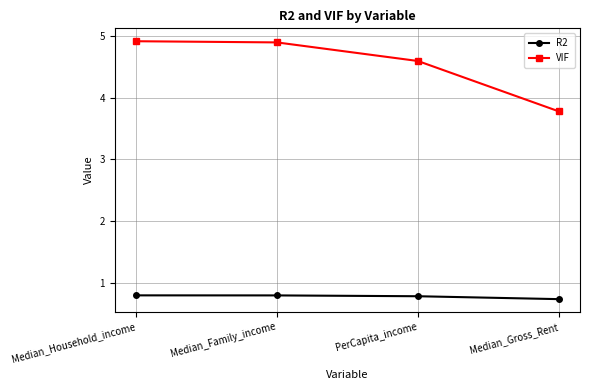

At which category does the chart reach its minimum across all series?

Median_Gross_Rent